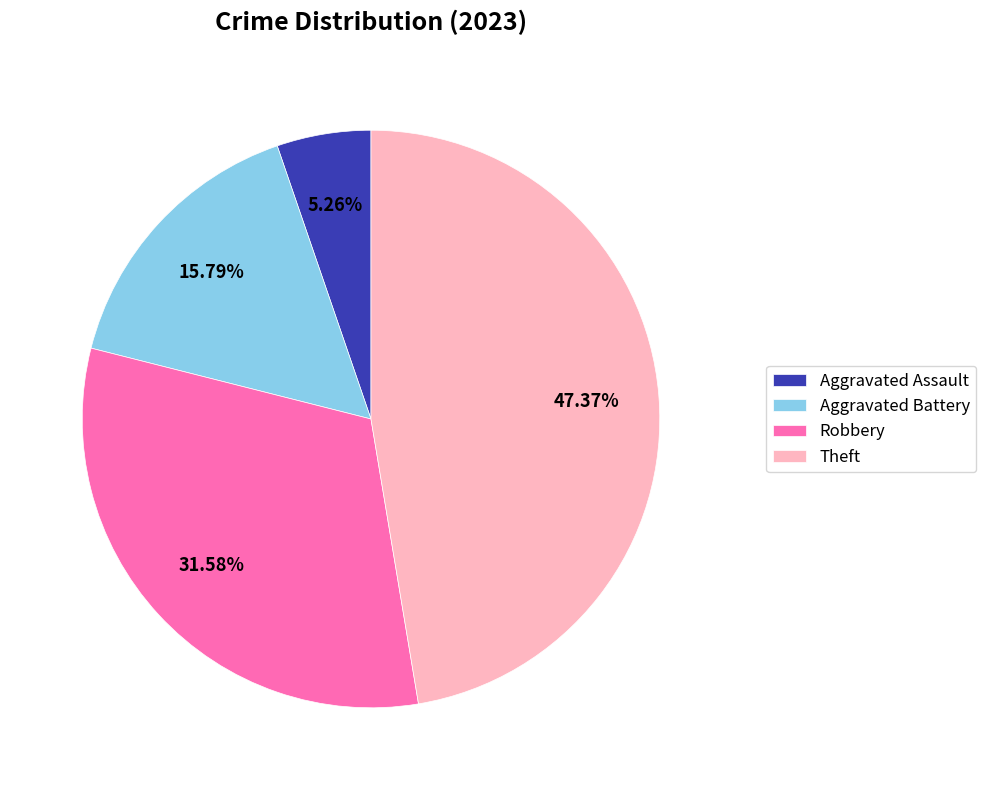

To the nearest percent, what is the difference between the largest and smallest slice percentages?

42%